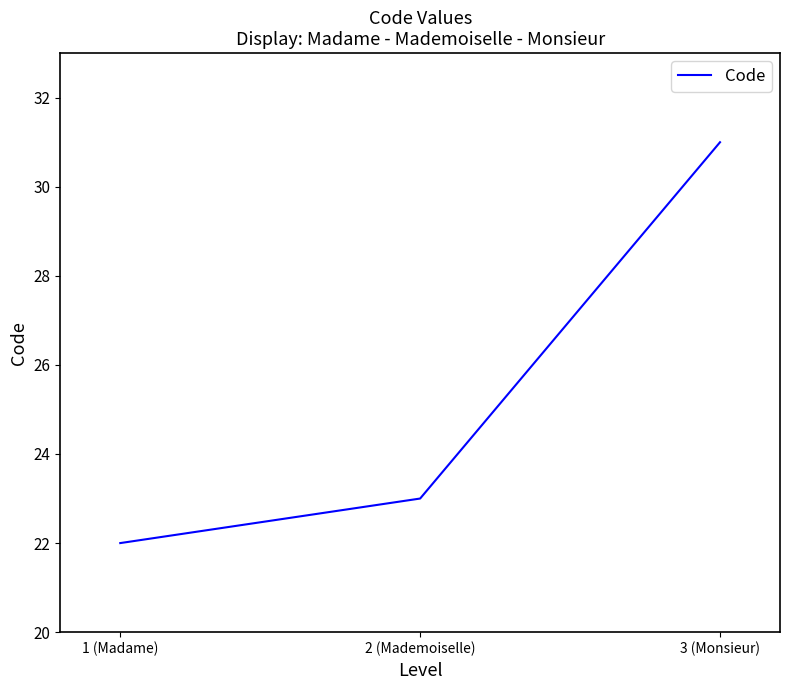

True or false: the data shows 37 at 2 (Mademoiselle).

False